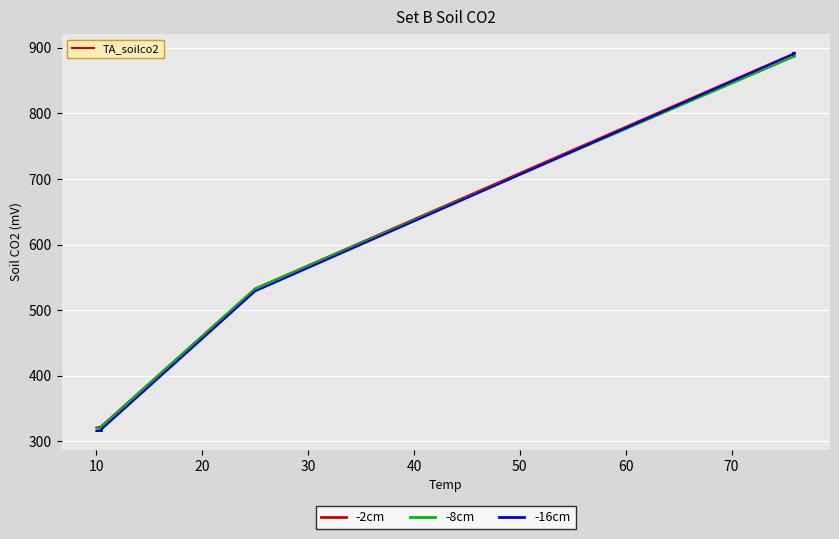

Reading left to right, extract all data points from this chart.

-2cm: 321.0	321.0	321.0	321.0	321.0	533.0	533.0	533.0	533.0	892.0	892.0	892.0
-8cm: 321.0	320.0	320.0	320.0	320.2	533.0	533.0	533.0	533.0	887.0	888.0	887.5
-16cm: 316.0	316.0	316.0	316.0	316.0	529.0	529.0	529.0	529.0	891.0	891.0	891.0